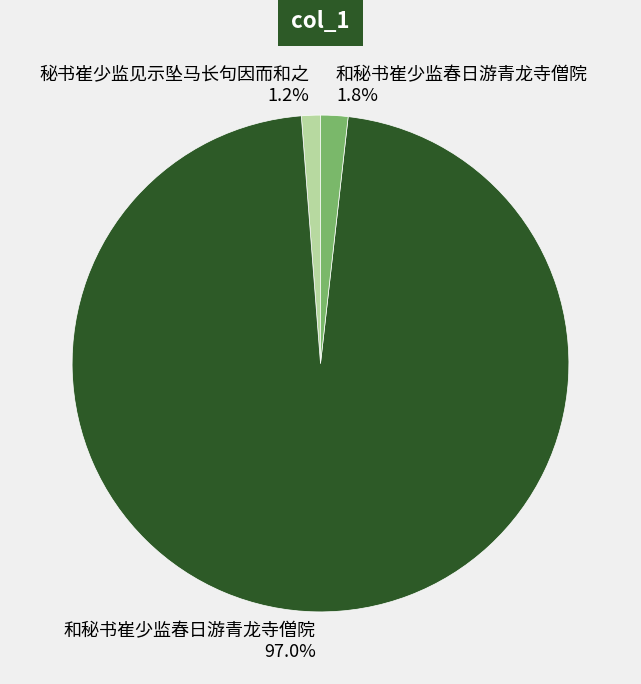

Is there any slice that represents more than half of the pie?

Yes